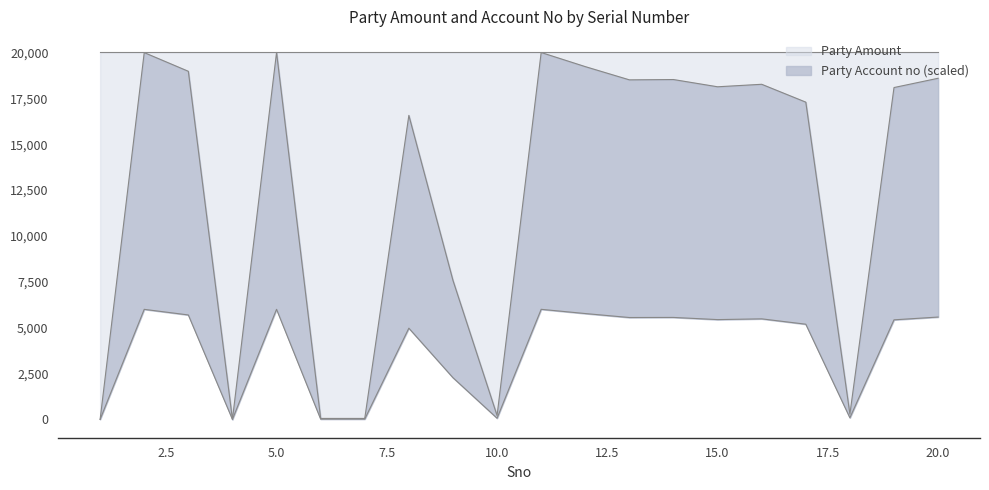

Reading left to right, transcribe all the data shown in this chart.

1=0.0	2=19992.5	3=18973.3	4=0.0	5=20000.0	6=51.3	7=51.3	8=16570.4	9=7575.0	10=208.7	11=19997.3	12=19227.9	13=18506.8	14=18523.8	15=18128.9	16=18265.0	17=17291.3	18=286.7	19=18087.4	20=18592.7